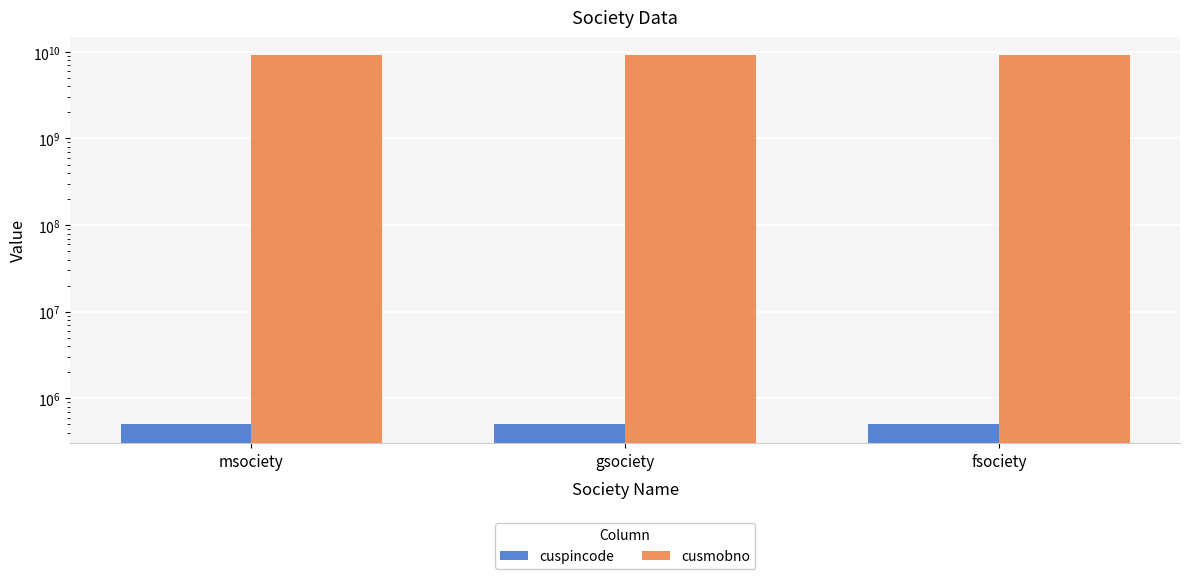

Which series has the widest spread of values?

cuspincode